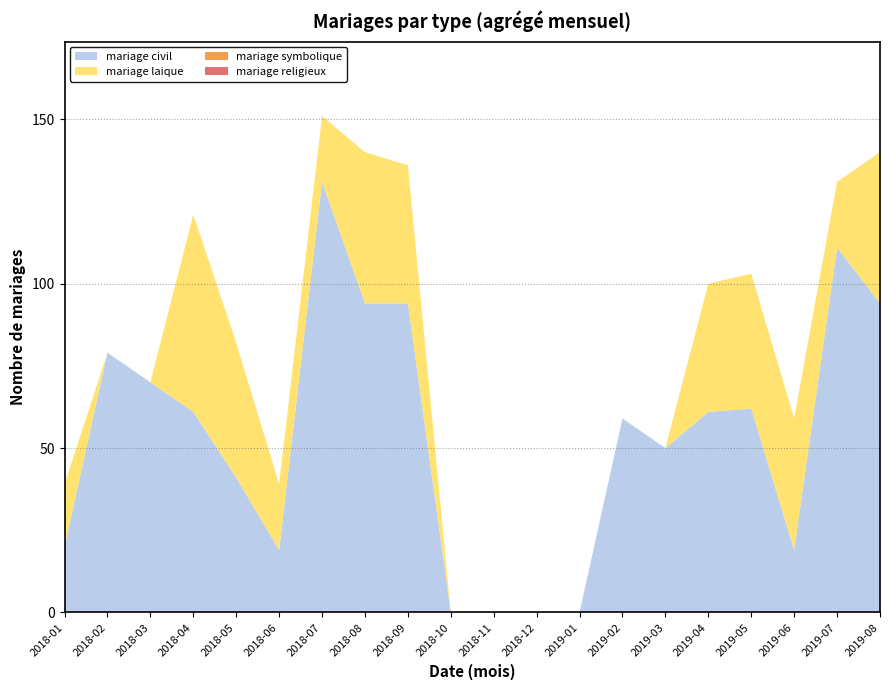

Reading right to left, what are all the values shown in this chart?

mariage civil: 2019-08=94	2019-07=111	2019-06=19	2019-05=62	2019-04=61	2019-03=50	2019-02=59	2019-01=0	2018-12=0	2018-11=0	2018-10=0	2018-09=94	2018-08=94	2018-07=131	2018-06=19	2018-05=41	2018-04=61	2018-03=70	2018-02=79	2018-01=20
mariage laique: 2019-08=46	2019-07=20	2019-06=40	2019-05=41	2019-04=39	2019-03=0	2019-02=0	2019-01=0	2018-12=0	2018-11=0	2018-10=0	2018-09=42	2018-08=46	2018-07=20	2018-06=20	2018-05=41	2018-04=60	2018-03=0	2018-02=0	2018-01=19
mariage symbolique: 2019-08=0	2019-07=0	2019-06=0	2019-05=0	2019-04=0	2019-03=0	2019-02=0	2019-01=0	2018-12=0	2018-11=0	2018-10=0	2018-09=0	2018-08=0	2018-07=0	2018-06=0	2018-05=0	2018-04=0	2018-03=0	2018-02=0	2018-01=0
mariage religieux: 2019-08=0	2019-07=0	2019-06=0	2019-05=0	2019-04=0	2019-03=0	2019-02=0	2019-01=0	2018-12=0	2018-11=0	2018-10=0	2018-09=0	2018-08=0	2018-07=0	2018-06=0	2018-05=0	2018-04=0	2018-03=0	2018-02=0	2018-01=0